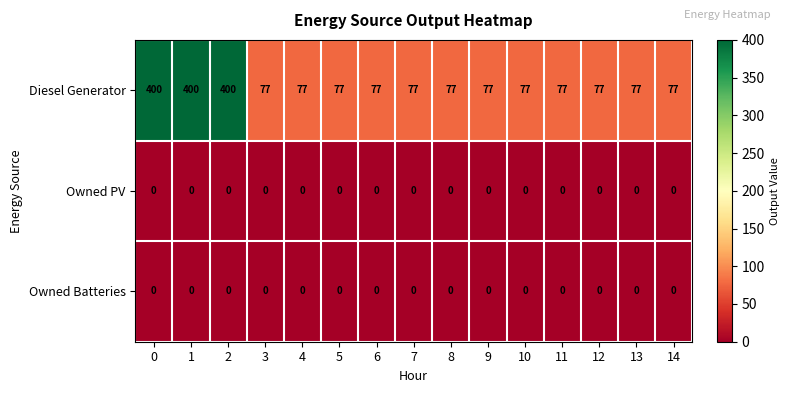

What is the difference between the highest and lowest values at 1?

400